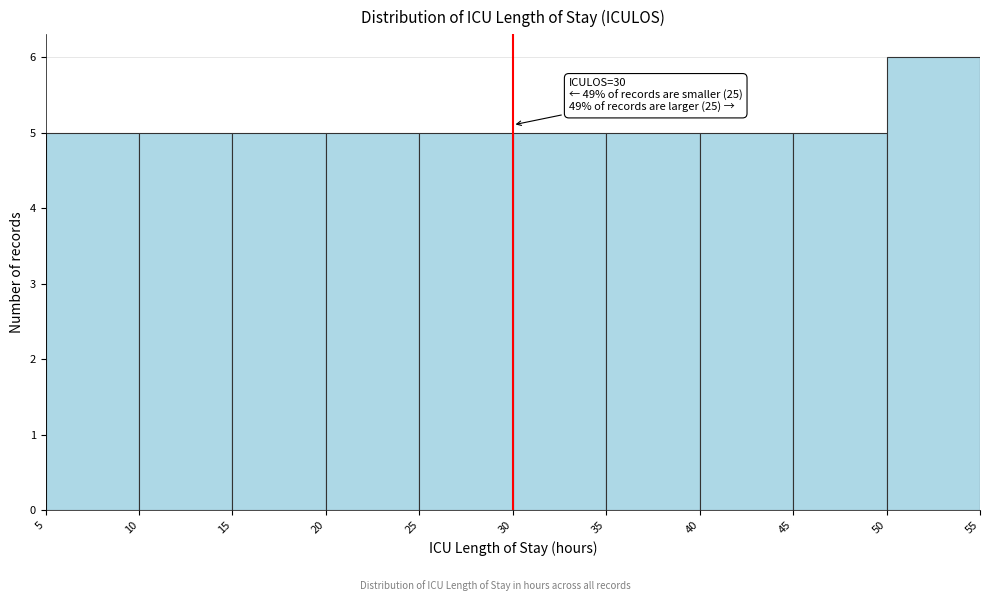

Which range on the x-axis has the tallest bar?

50 to 55